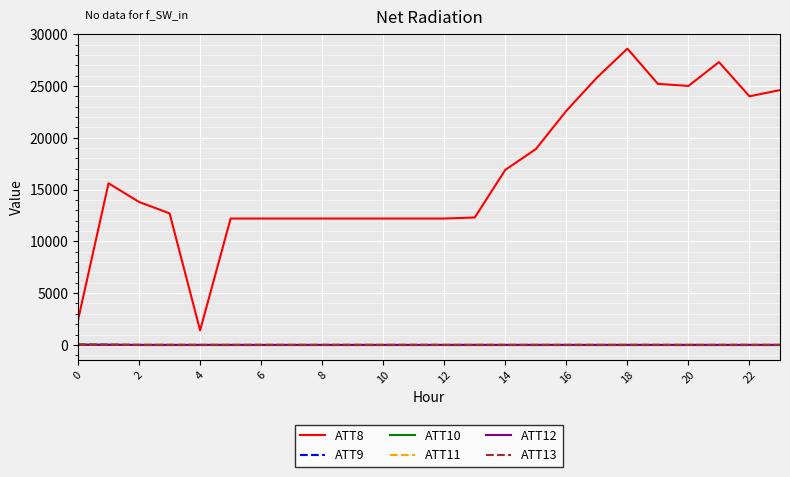

What is the greatest value displayed?

28600.0